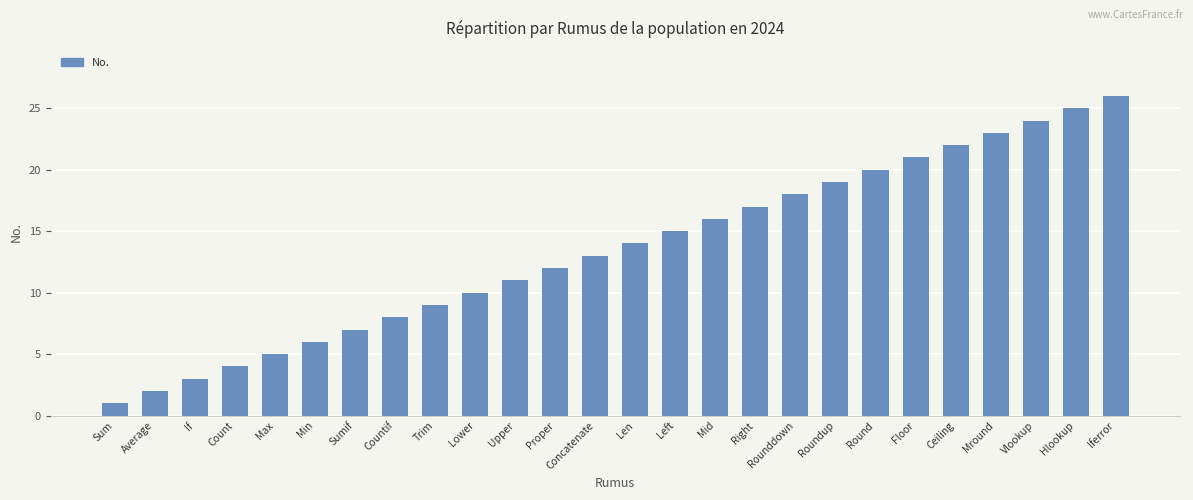

Count the number of data series in this chart.

1